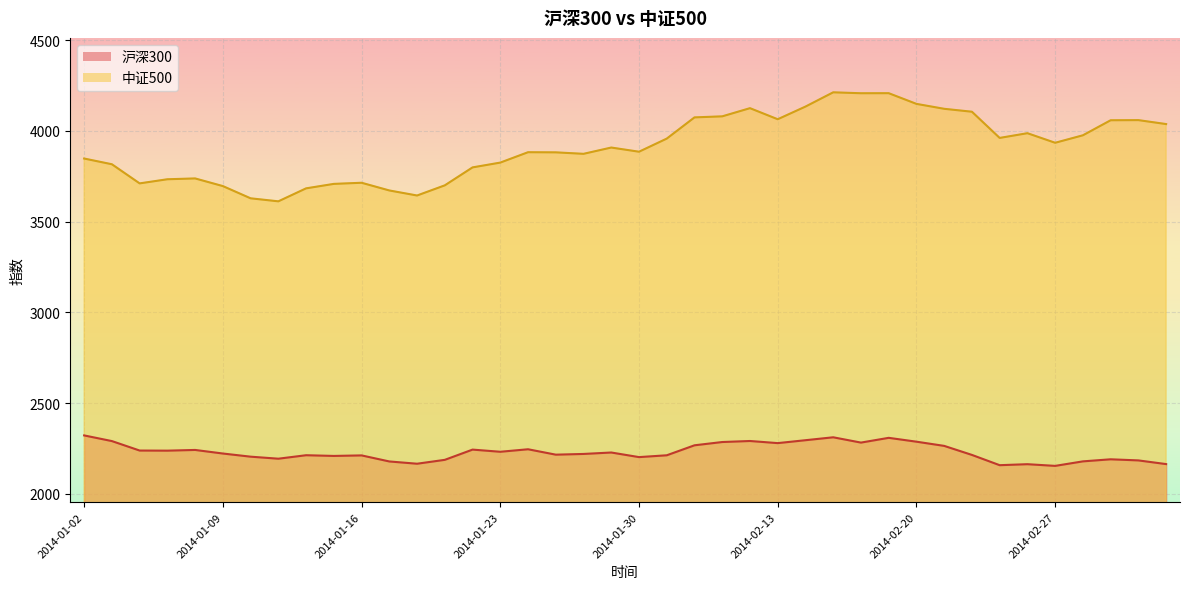

The value of 沪深300 at 2014-01-17 is 2178.5. True or false?

True